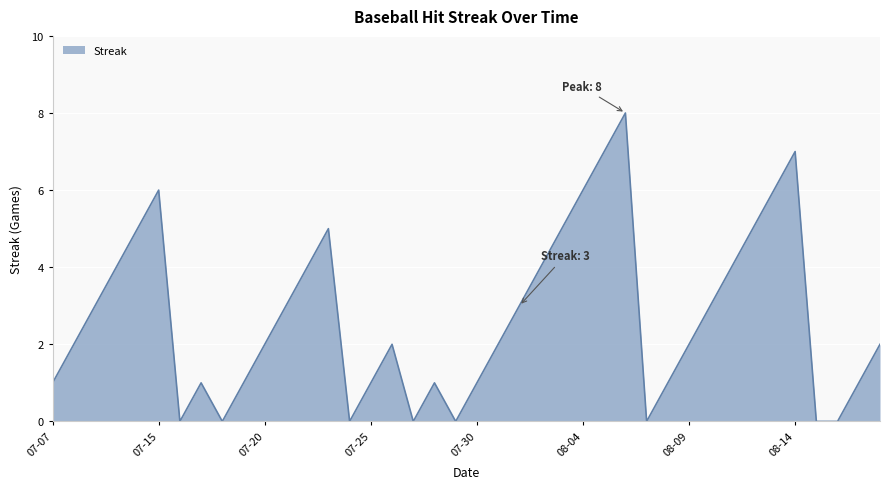

What is the greatest value displayed?

8